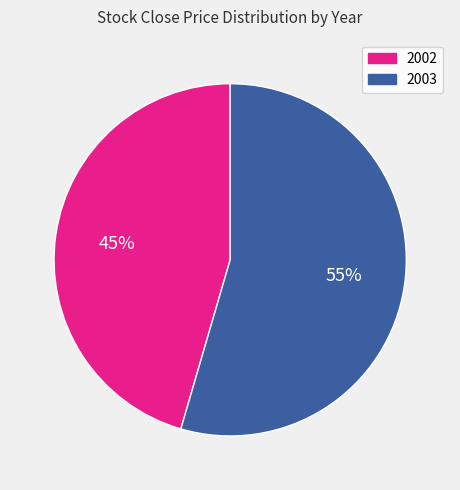

Between 2002 and 2003, which is larger?

2003